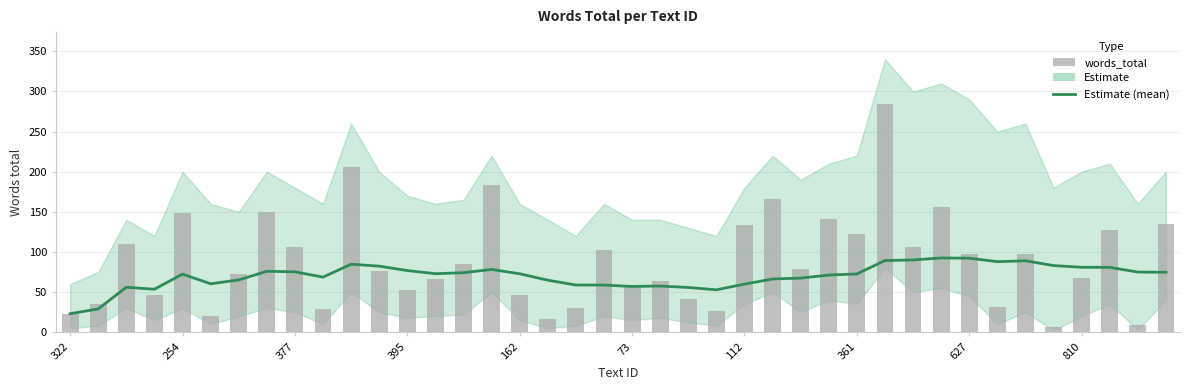

How many groups of bars are there?

40